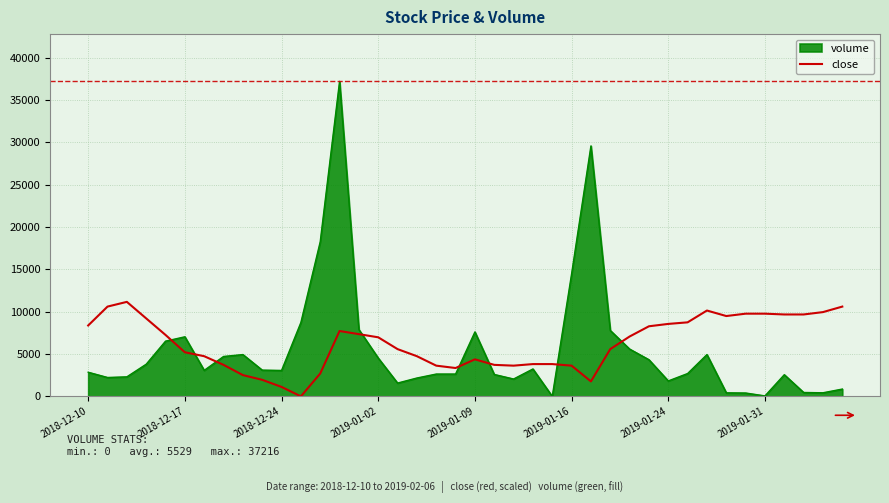

What is the difference between the maximum and minimum values in the volume series?

37216.0